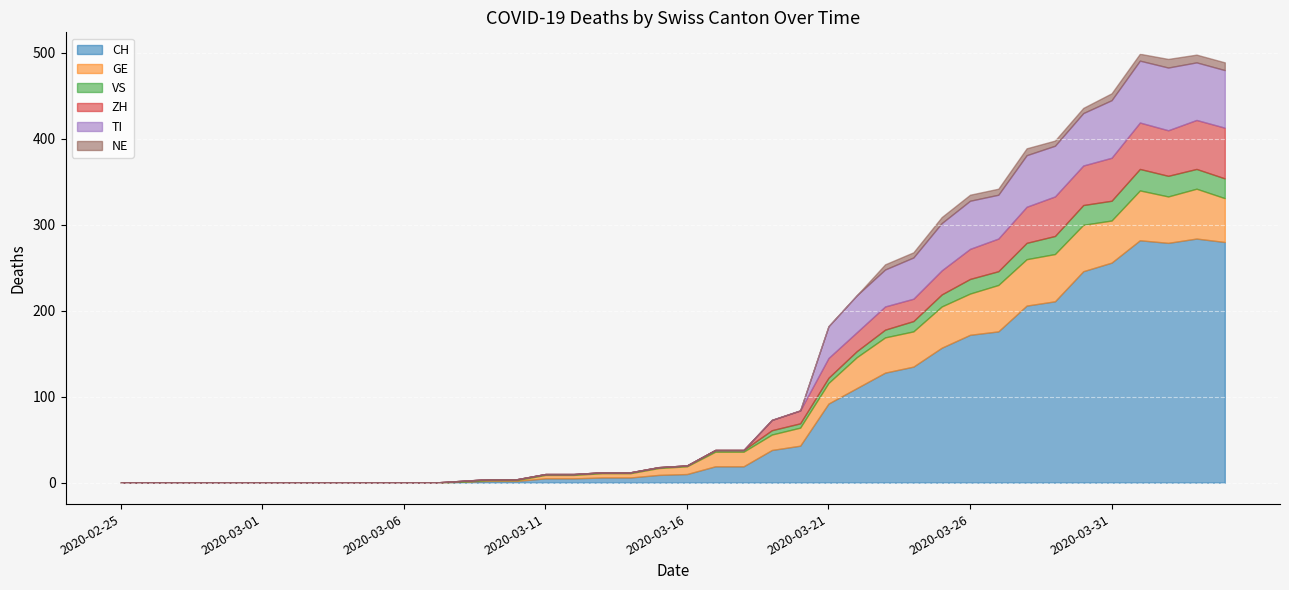

Rank the categories by ZH value from lowest to highest.

2020-02-25, 2020-02-26, 2020-02-27, 2020-02-28, 2020-02-29, 2020-03-01, 2020-03-02, 2020-03-03, 2020-03-04, 2020-03-05, 2020-03-06, 2020-03-07, 2020-03-08, 2020-03-09, 2020-03-10, 2020-03-11, 2020-03-12, 2020-03-13, 2020-03-14, 2020-03-15, 2020-03-16, 2020-03-17, 2020-03-18, 2020-03-19, 2020-03-20, 2020-03-22, 2020-03-21, 2020-03-24, 2020-03-23, 2020-03-25, 2020-03-26, 2020-03-27, 2020-03-28, 2020-03-29, 2020-03-30, 2020-03-31, 2020-04-02, 2020-04-01, 2020-04-03, 2020-04-04